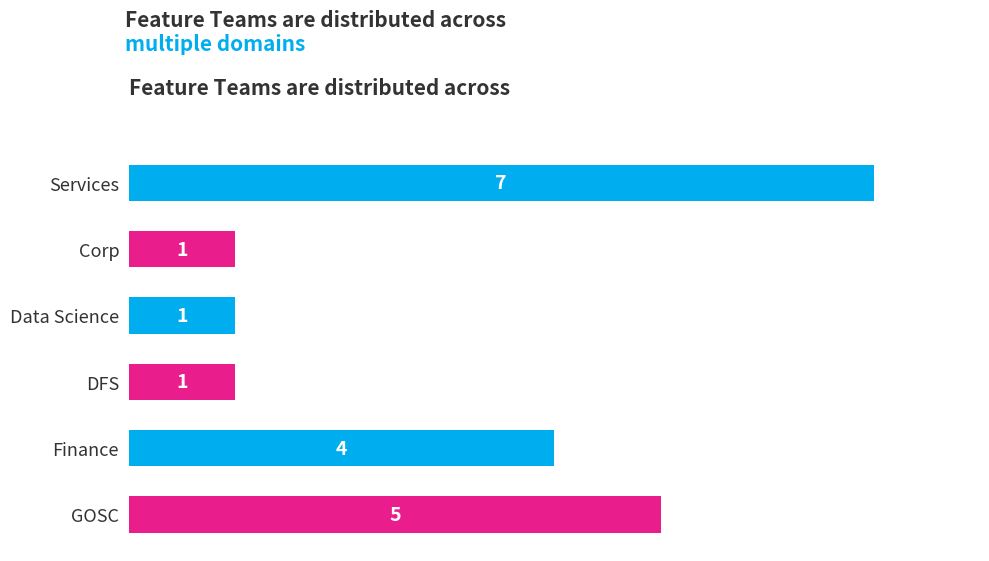

What is the label of the 3rd bar from the top?

Data Science